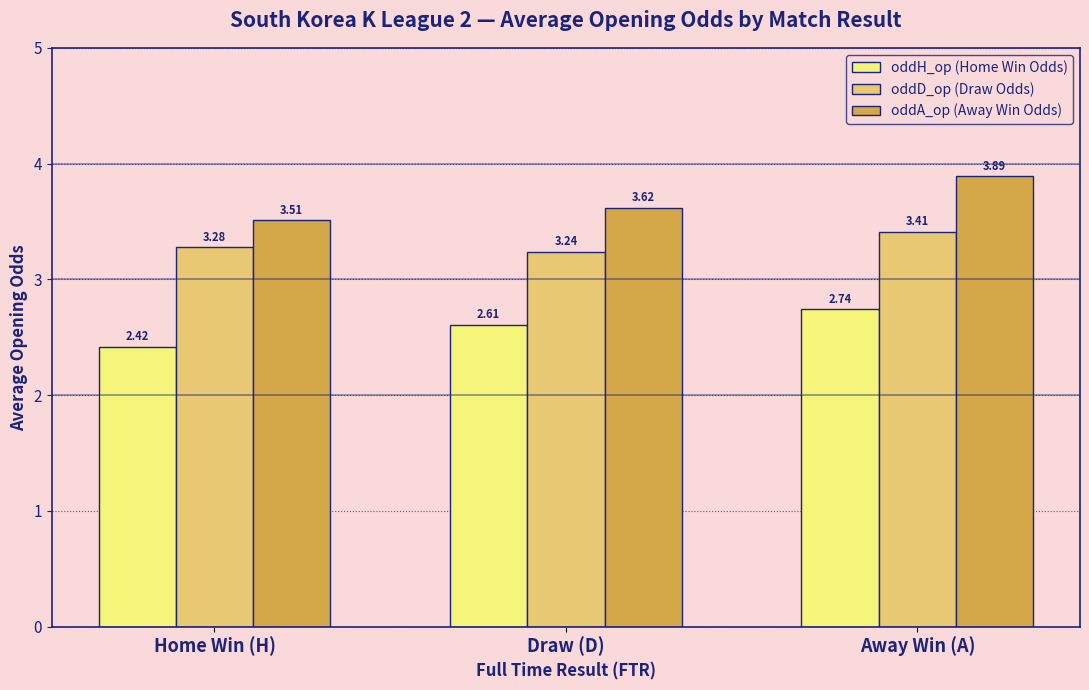

At which label does oddH_op (Home Win Odds) reach its minimum?

Home Win (H)